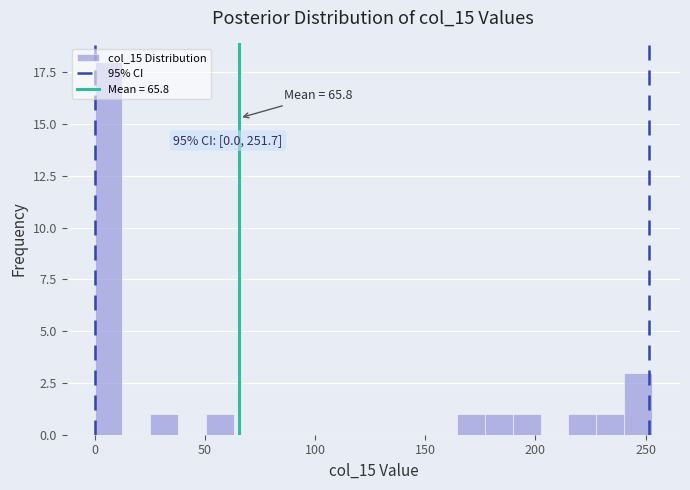

Read against the x-axis, roughly where is the centre of the tallest bar?

5